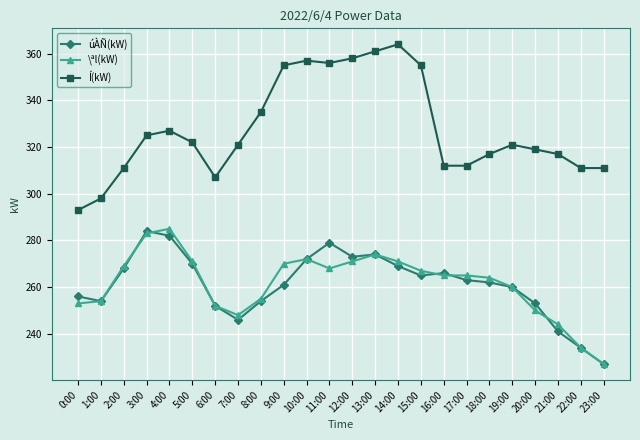

Count the number of data series in this chart.

3